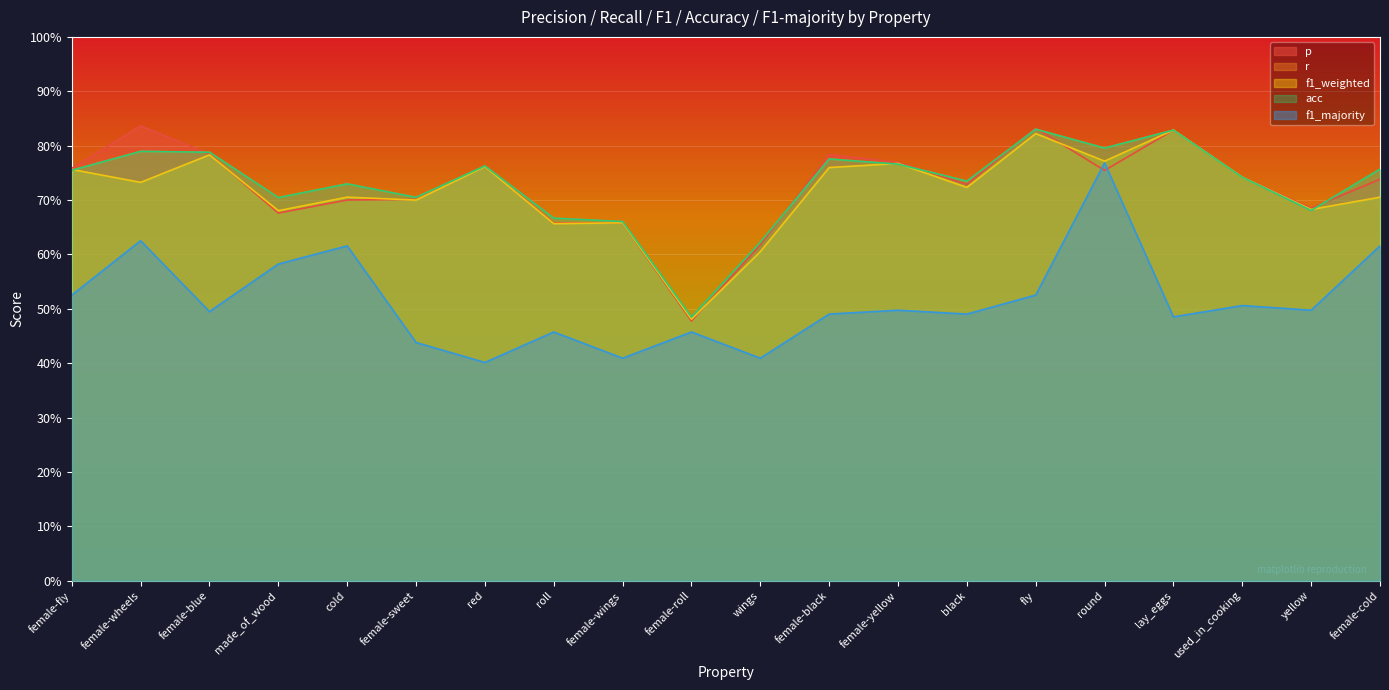

What are all the series names shown in the legend?

p, r, f1_weighted, acc, f1_majority